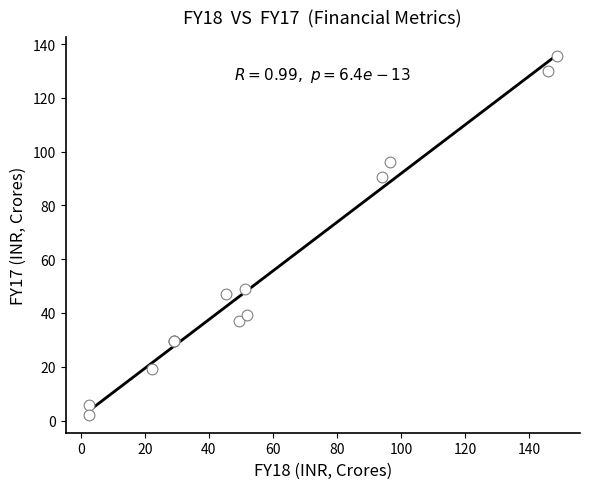

What Y value in the scatter plot is closest to 68?

48.9